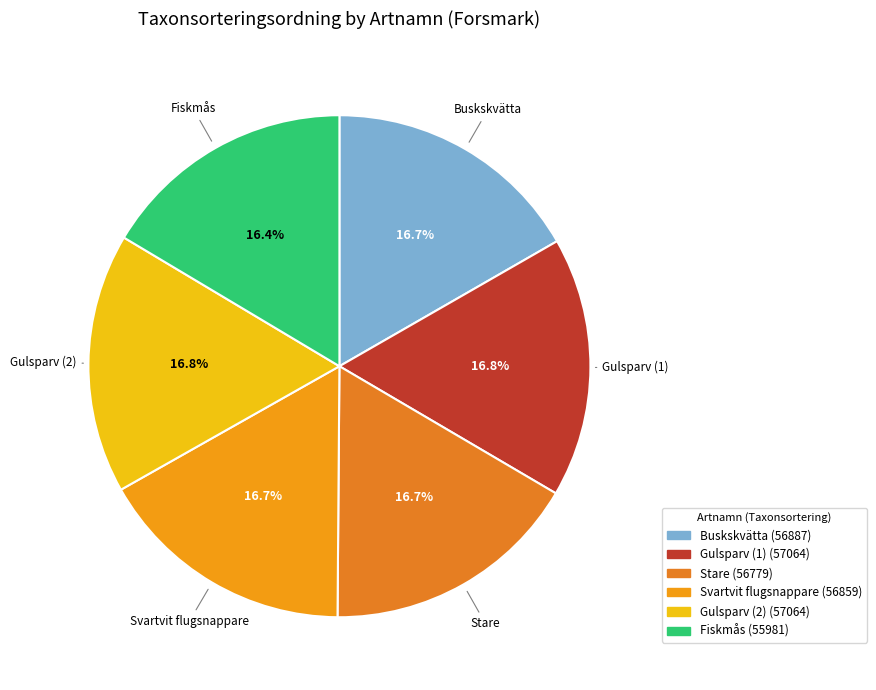

True or false: Svartvit flugsnappare accounts for 3% of the total.

False